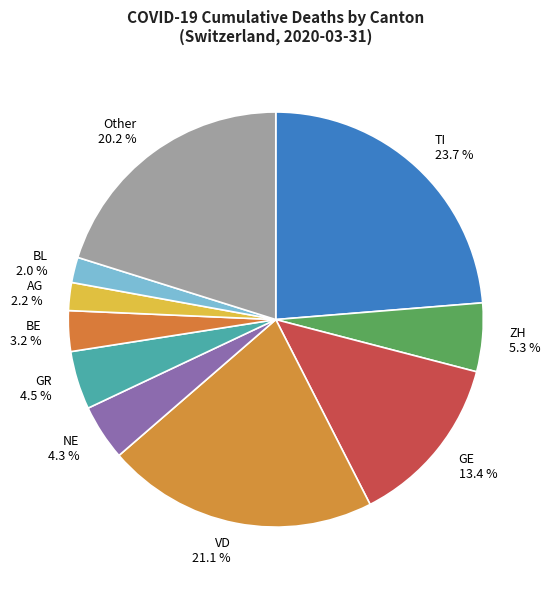

To the nearest percent, what portion does AG represent?

2%